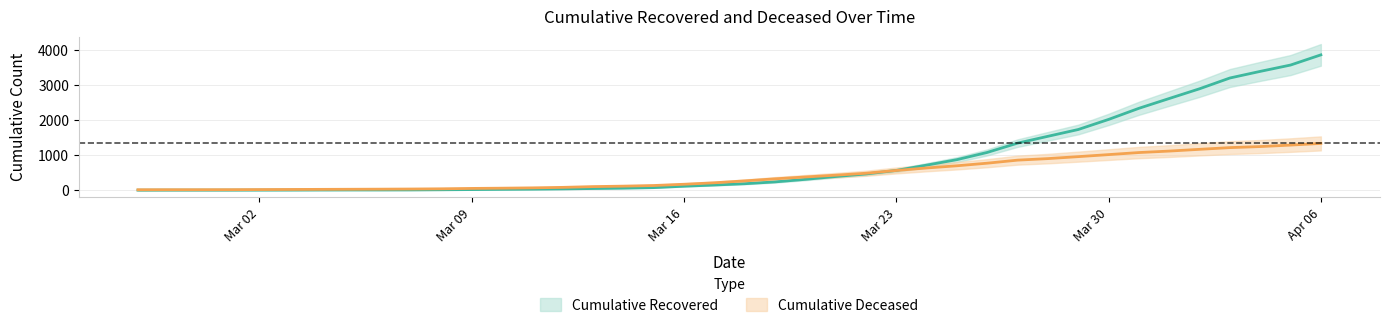

True or false: cumulative_deceased has more than 0 interior local peaks.

False